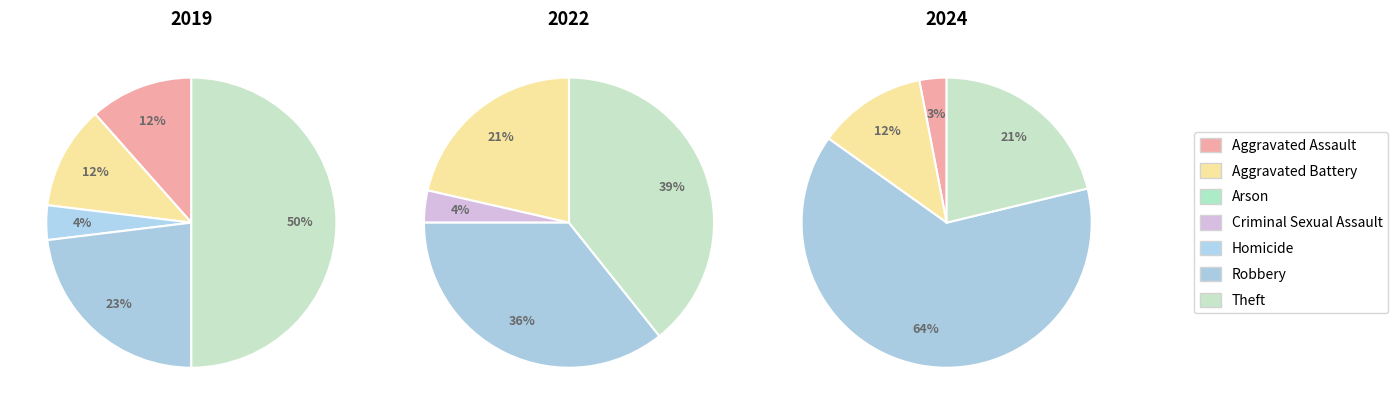

The Criminal Sexual Assault slice represents 17% of the pie. True or false?

False